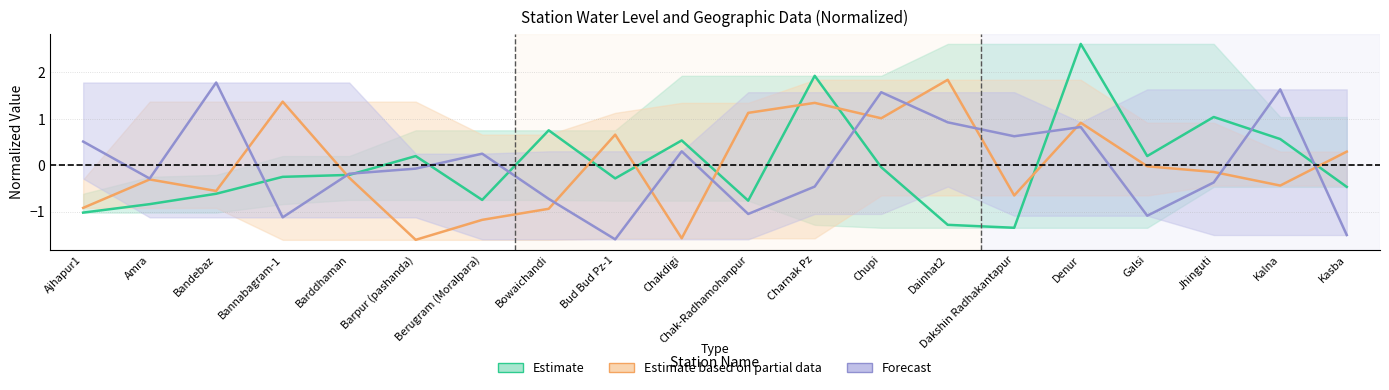

What is the spread (max minus min) of values at Chupi?

1.6